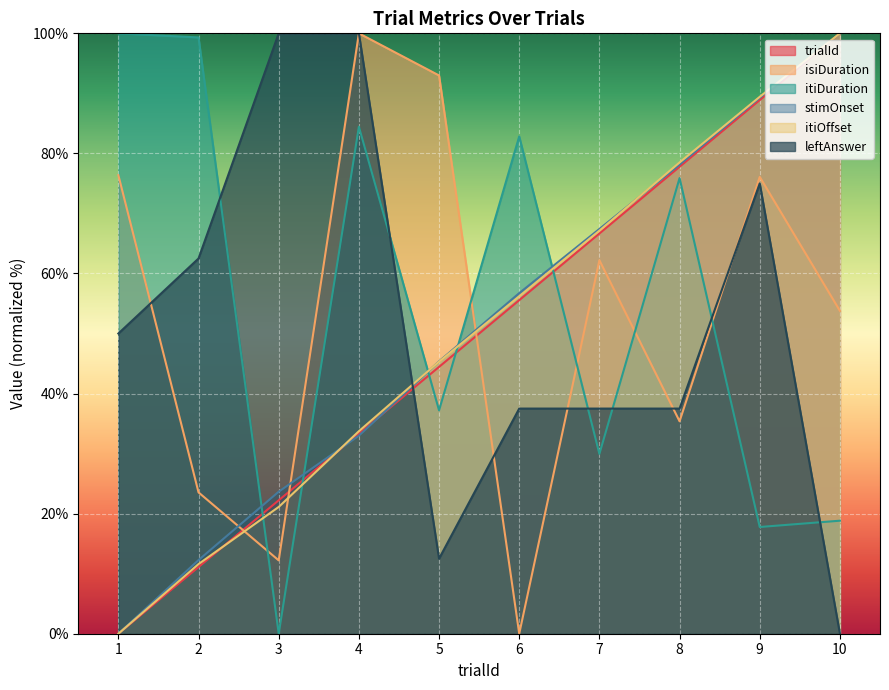

What are all the series names shown in the legend?

trialId, isiDuration, itiDuration, stimOnset, itiOffset, leftAnswer